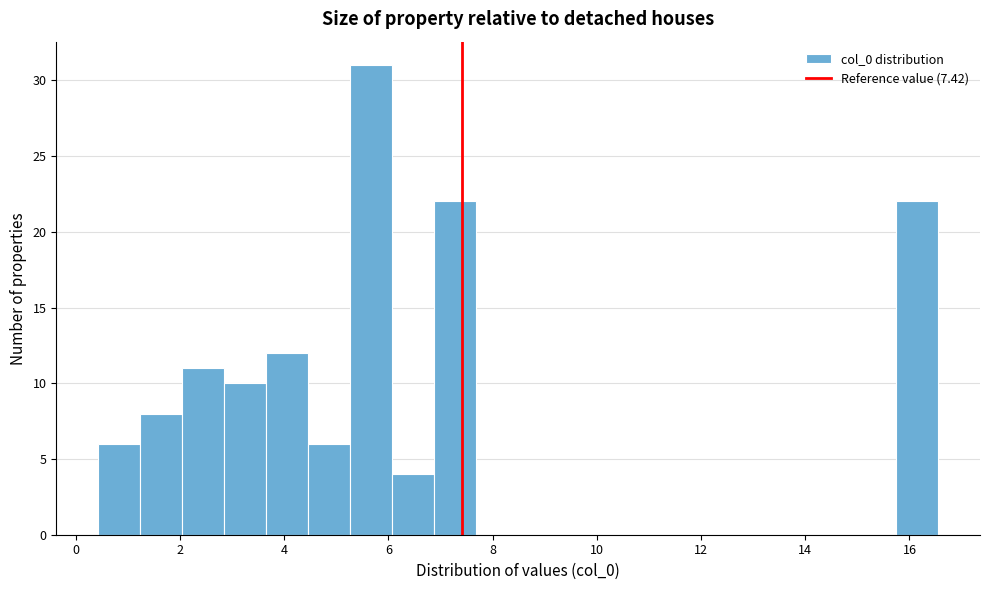

Reading left to right, transcribe this chart: for each bar, give the range it covers on the x-axis and its height. Neither the bar edges nor the heights are printed on the chart, so give them approximately, as read against the axes.

0.4 to 1.2: 6
1.2 to 2.0: 8
2.0 to 2.8: 11
2.8 to 3.6: 10
3.6 to 4.4: 12
4.4 to 5.2: 6
5.2 to 6.0: 31
6.0 to 6.8: 4
6.8 to 7.6: 22
7.6 to 8.4: 0
8.4 to 9.2: 0
9.2 to 10.2: 0
10.2 to 11.0: 0
11.0 to 11.8: 0
11.8 to 12.6: 0
12.6 to 13.4: 0
13.4 to 14.2: 0
14.2 to 15.0: 0
15.0 to 15.8: 0
15.8 to 16.6: 22